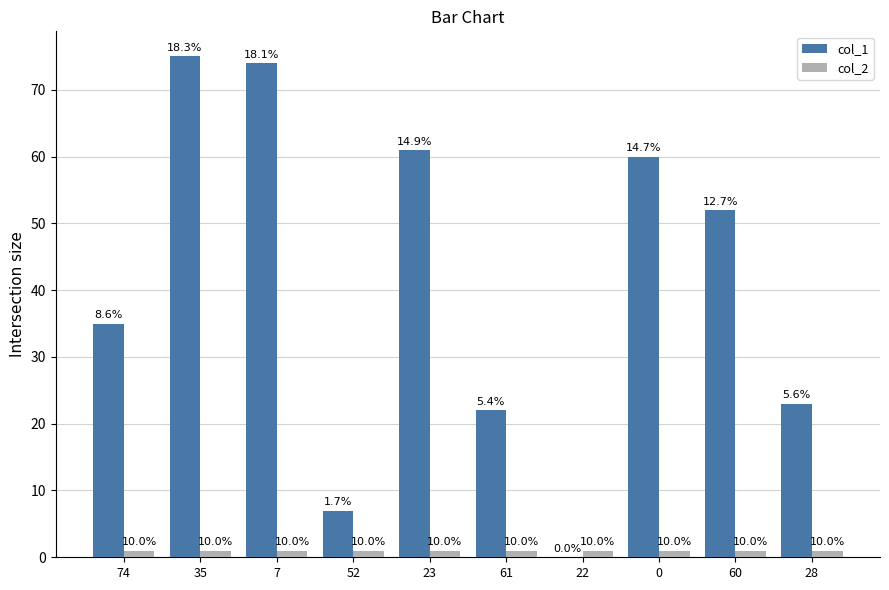

Is the value of col_1 at 60 greater than the value of col_2 at 74?

Yes